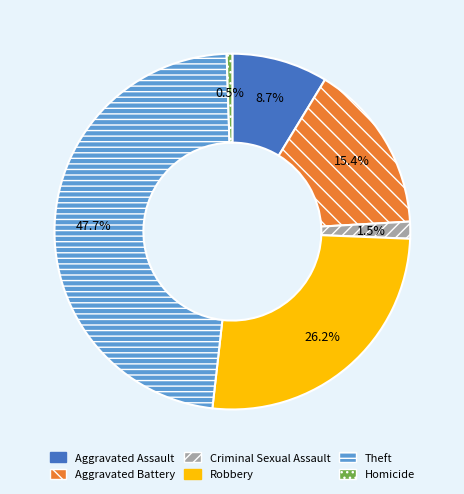

Rank the categories by value from lowest to highest.

Homicide, Criminal Sexual Assault, Aggravated Assault, Aggravated Battery, Robbery, Theft